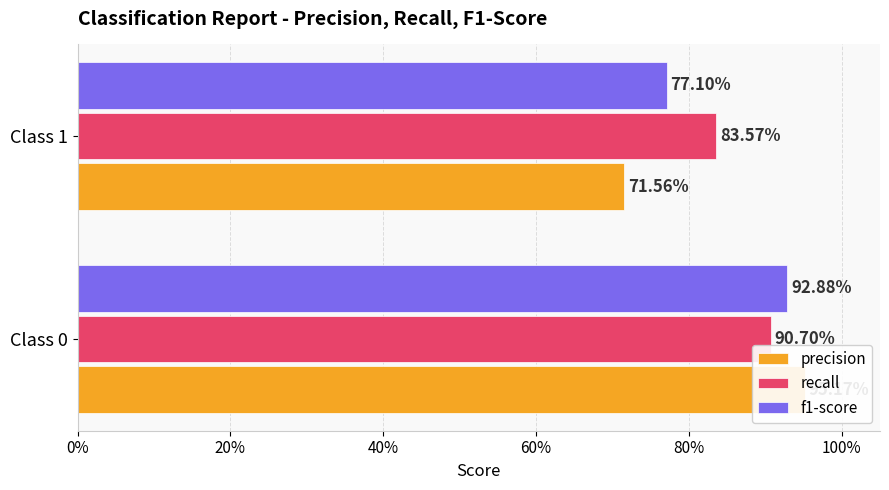

Which series changed the most between Class 0 and Class 1?

precision